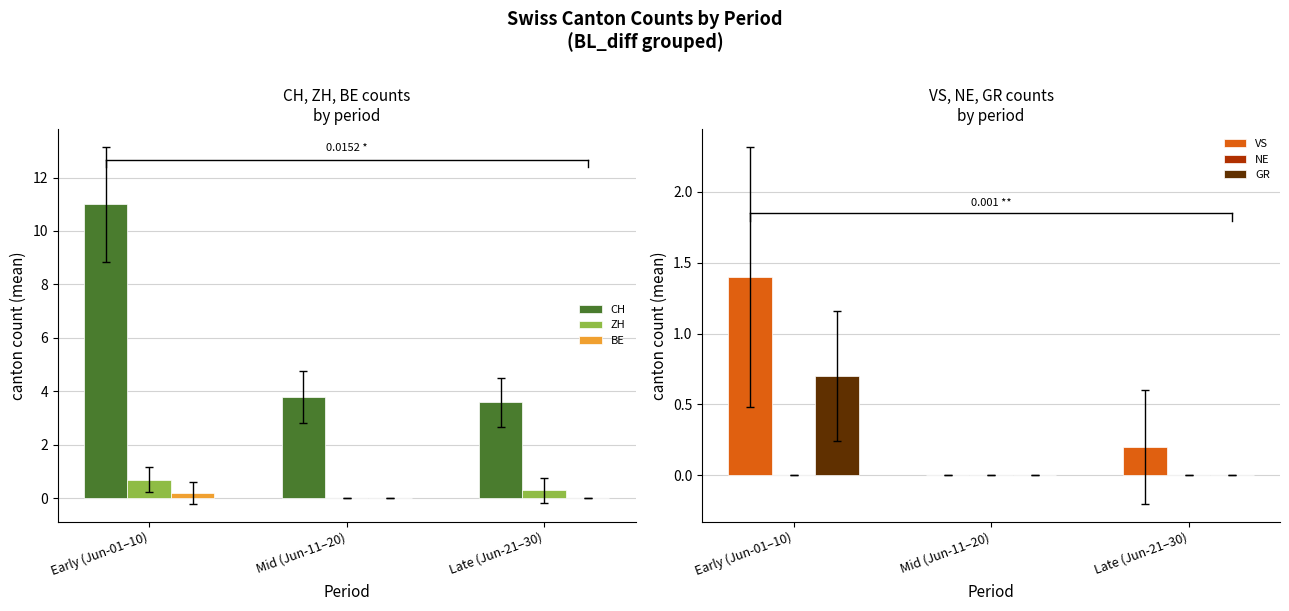

How many GR values are between 0 and 1?

3